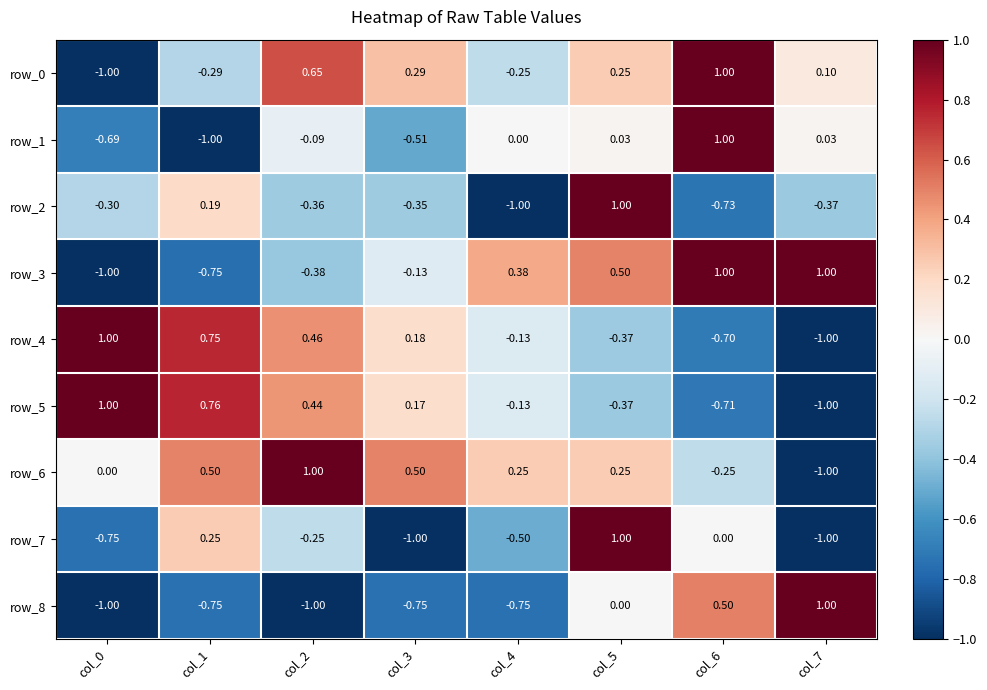

Reading left to right, transcribe all the data shown in this chart.

row_0: -1.0	-0.3	0.6	0.3	-0.3	0.3	1.0	0.1
row_1: -0.7	-1.0	-0.1	-0.5	0.0	0.0	1.0	0.0
row_2: -0.3	0.2	-0.4	-0.4	-1.0	1.0	-0.7	-0.4
row_3: -1.0	-0.8	-0.4	-0.1	0.4	0.5	1.0	1.0
row_4: 1.0	0.8	0.5	0.2	-0.1	-0.4	-0.7	-1.0
row_5: 1.0	0.8	0.4	0.2	-0.1	-0.4	-0.7	-1.0
row_6: 0.0	0.5	1.0	0.5	0.3	0.3	-0.3	-1.0
row_7: -0.7	0.3	-0.3	-1.0	-0.5	1.0	0.0	-1.0
row_8: -1.0	-0.7	-1.0	-0.7	-0.7	0.0	0.5	1.0